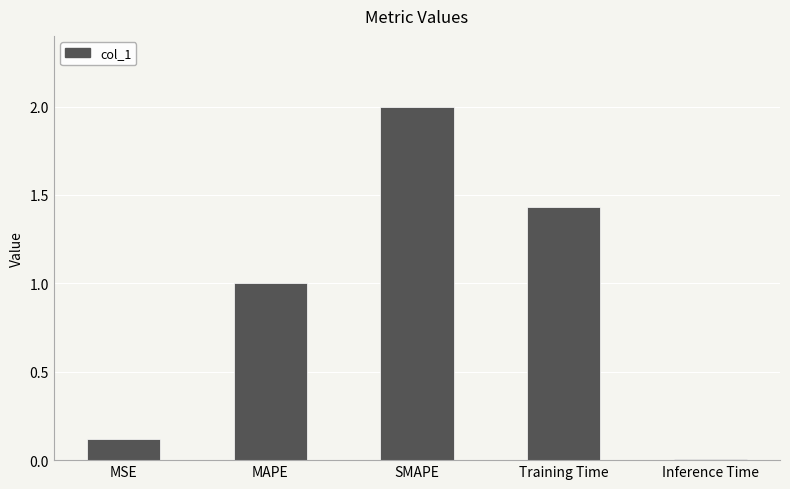

What is the difference between the values at Inference Time and SMAPE?

2.0